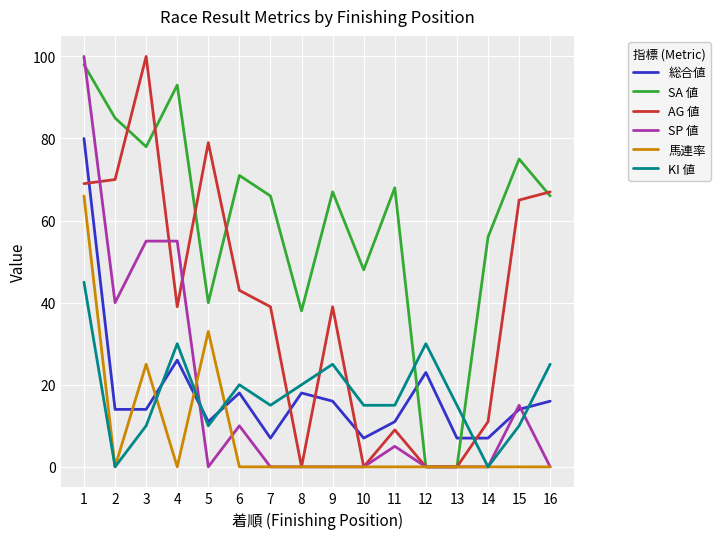

At which category is the sum across all series the highest?

1